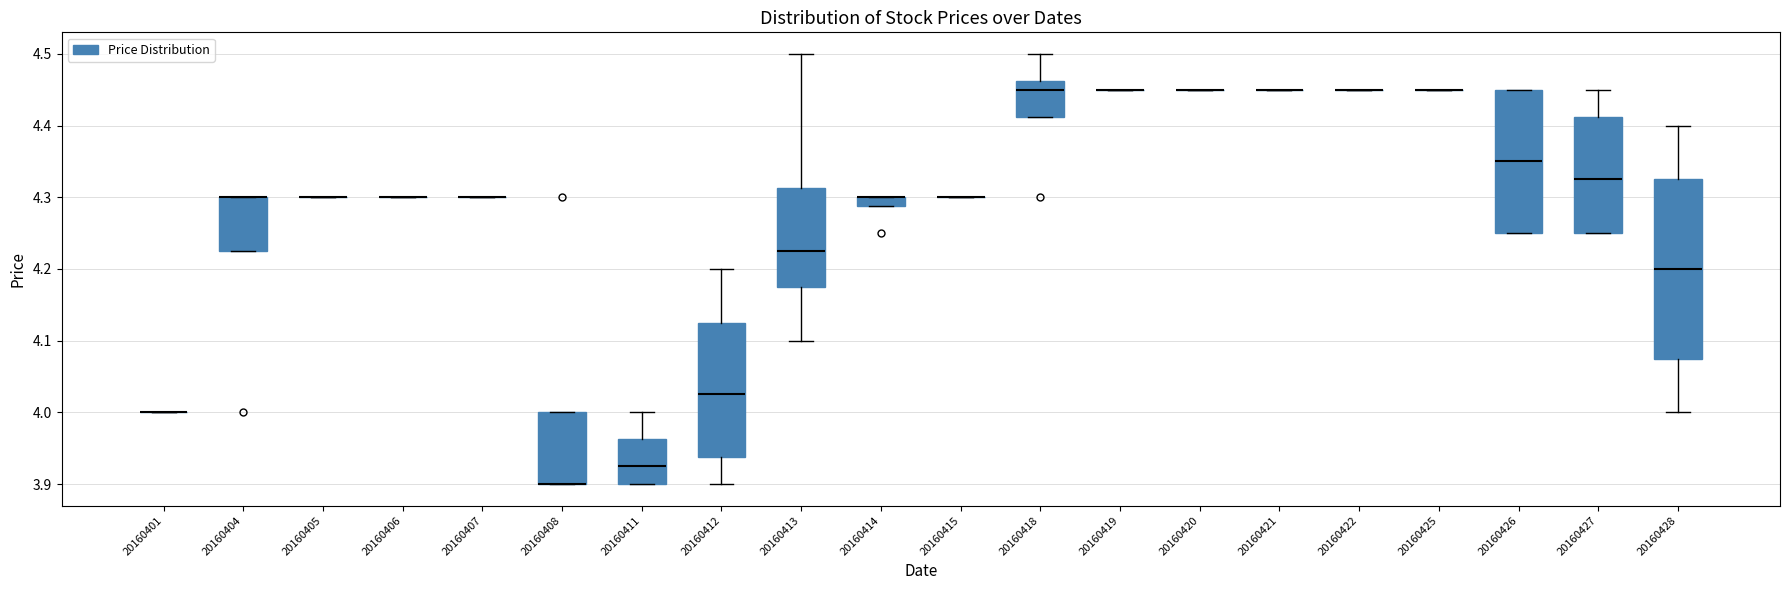

Which box is the tallest, from its lower edge to its upper edge?

20160428